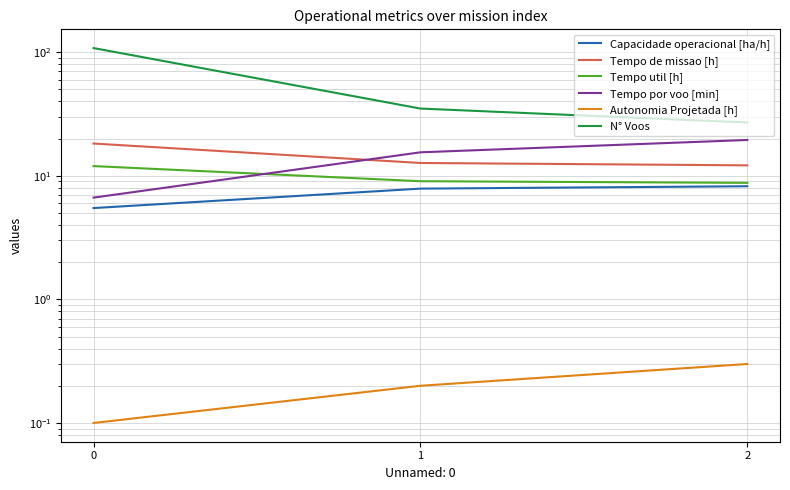

What is the value of the Autonomia Projetada [h] point at the 2nd from the left?

0.2